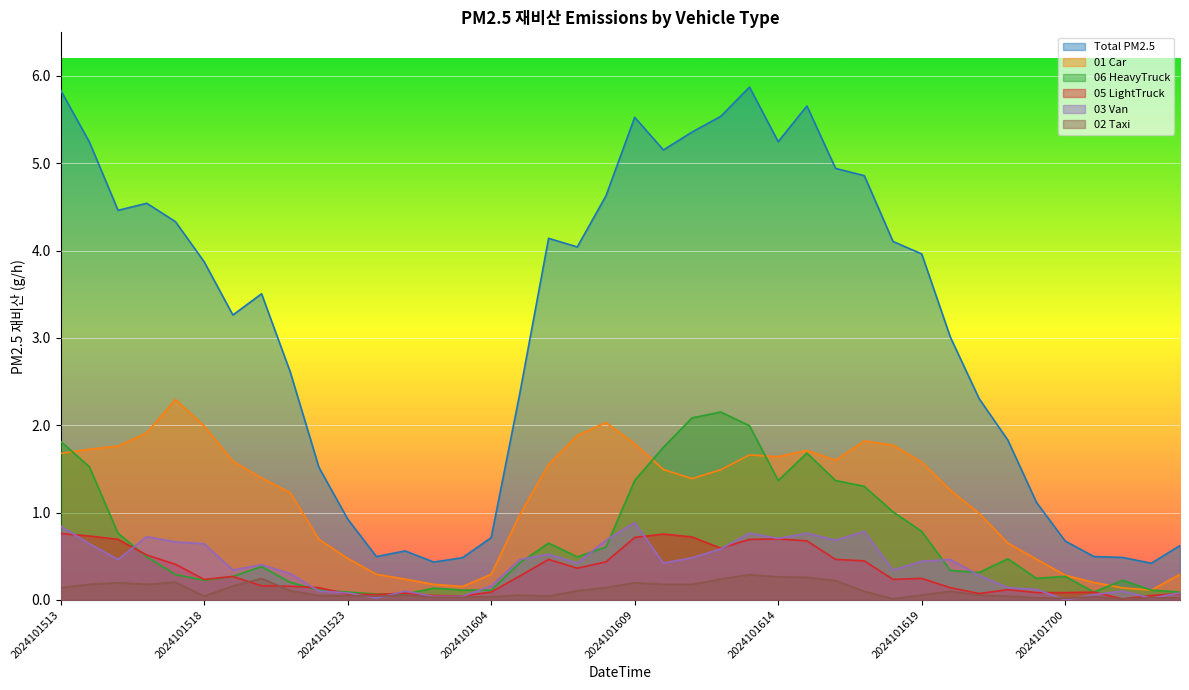

What is the approximate value of 01_car at 2024101614?

1.6